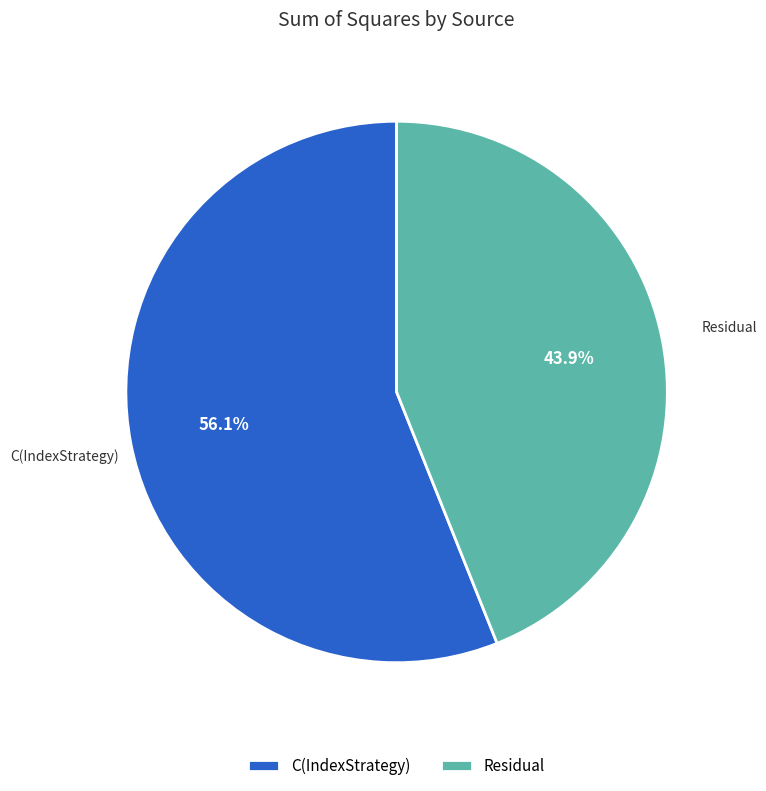

Rank the categories by value from lowest to highest.

Residual, C(IndexStrategy)